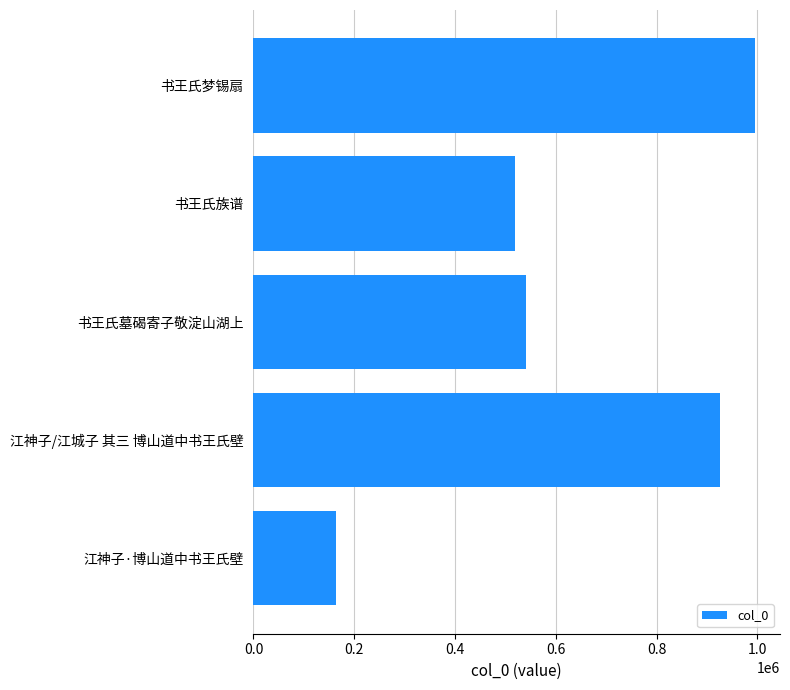

What is the greatest value displayed?

995341